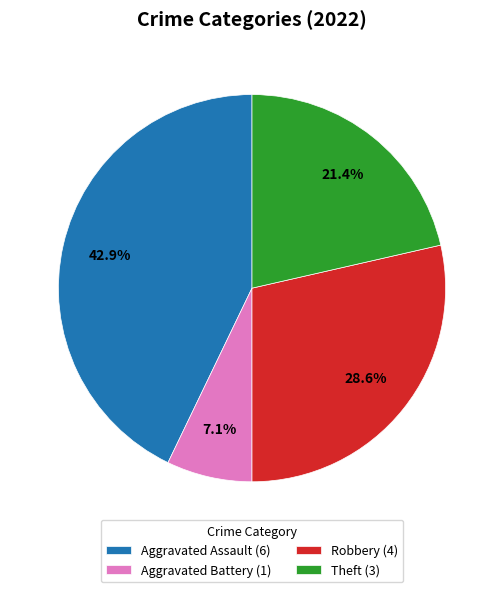

Is it true that Theft is 33% of the pie?

False